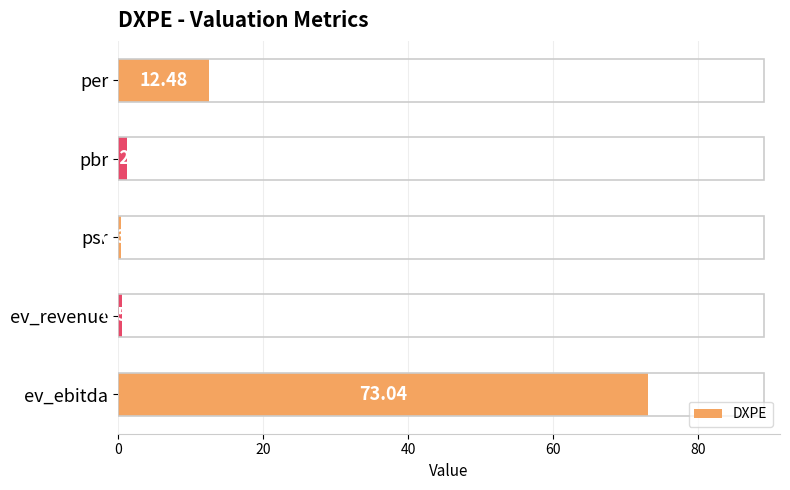

Which has a higher value, per or ev_revenue?

per